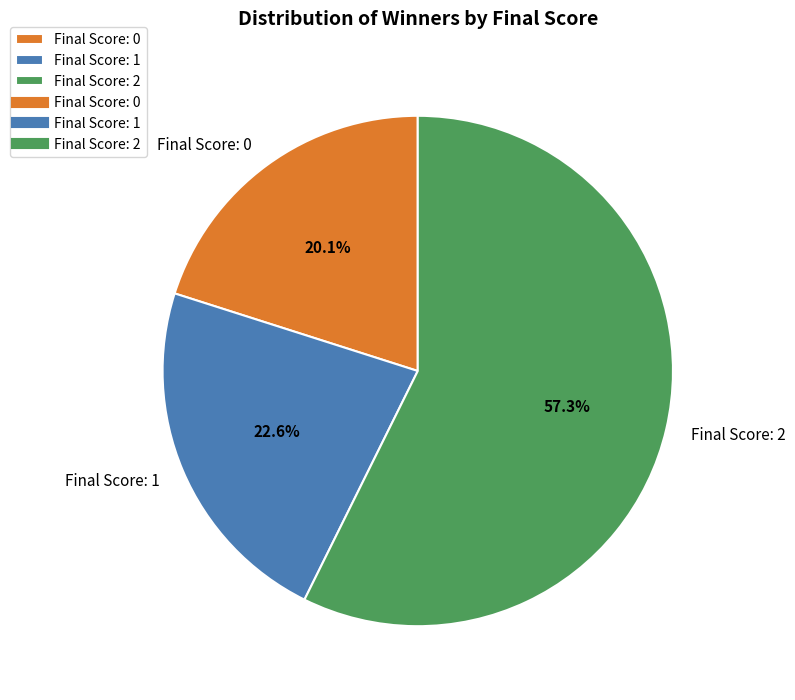

To the nearest percent, what is the average slice percentage?

33%